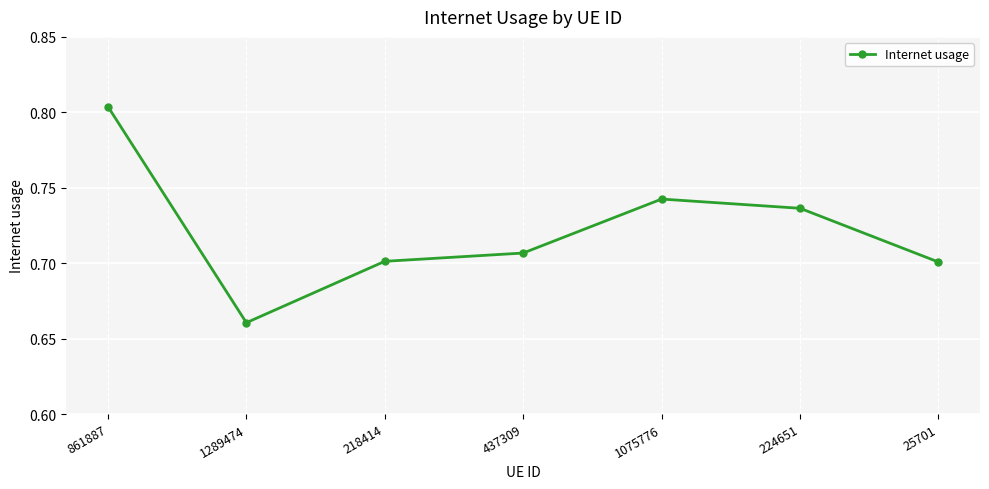

What is the change in value from 861887 to 218414?

-0.1